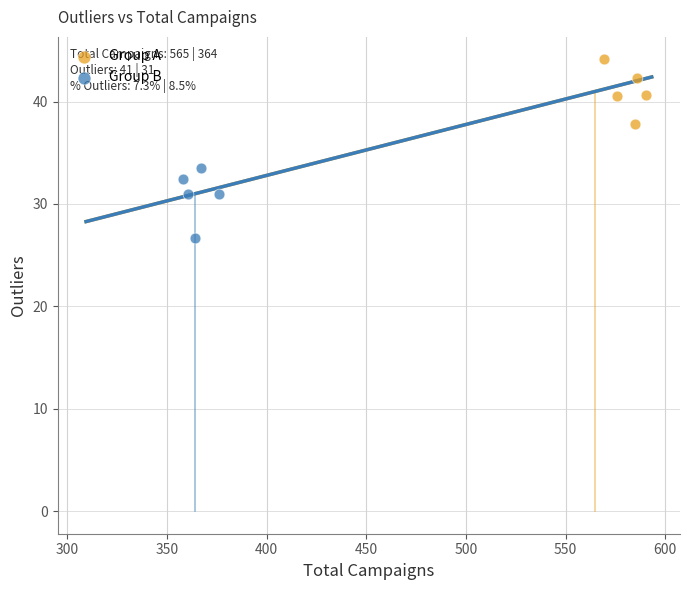

Which series has the largest Y range (max minus min)?

Group B